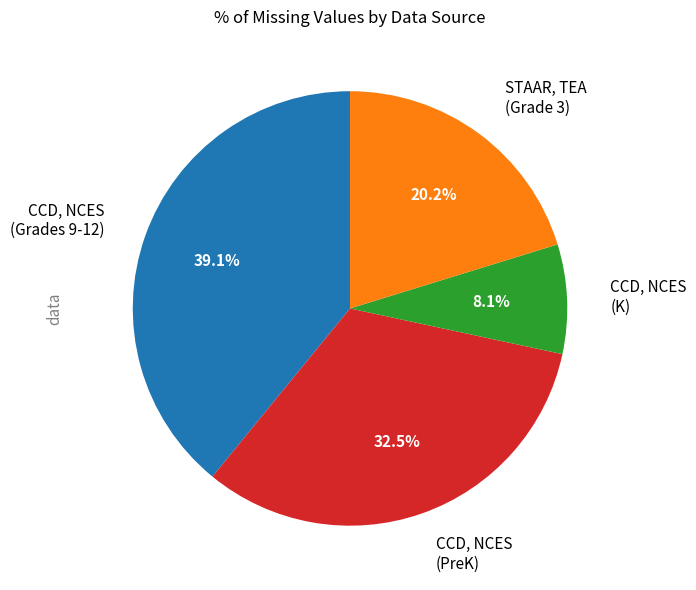

Does any single category account for the majority?

No